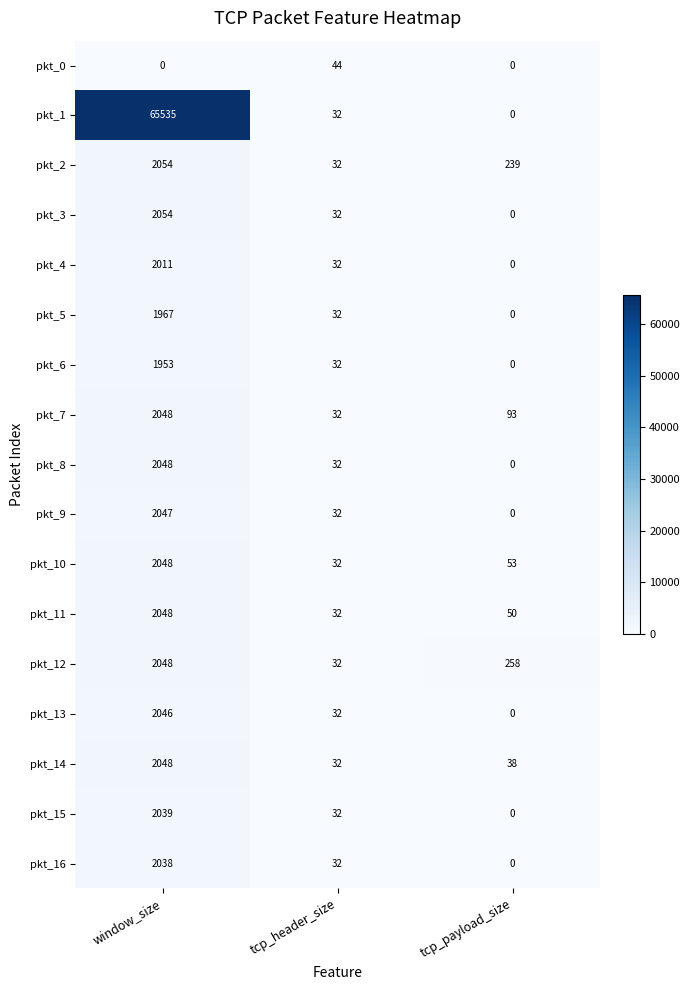

What is the total value across all series at tcp_payload_size?

731